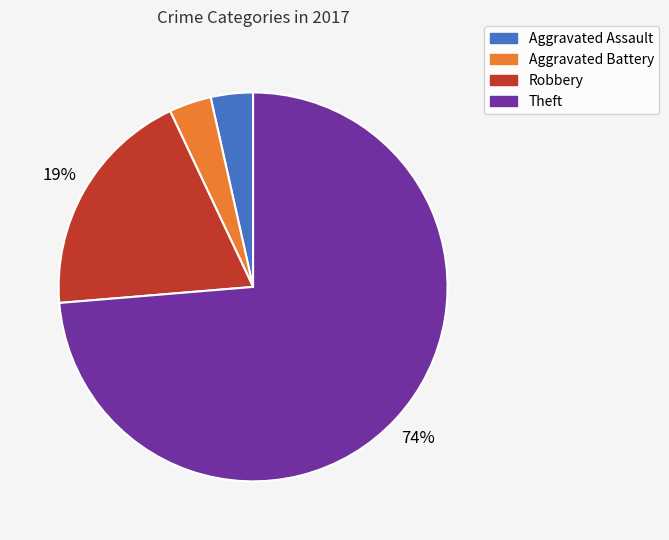

Is there any slice that represents more than half of the pie?

Yes